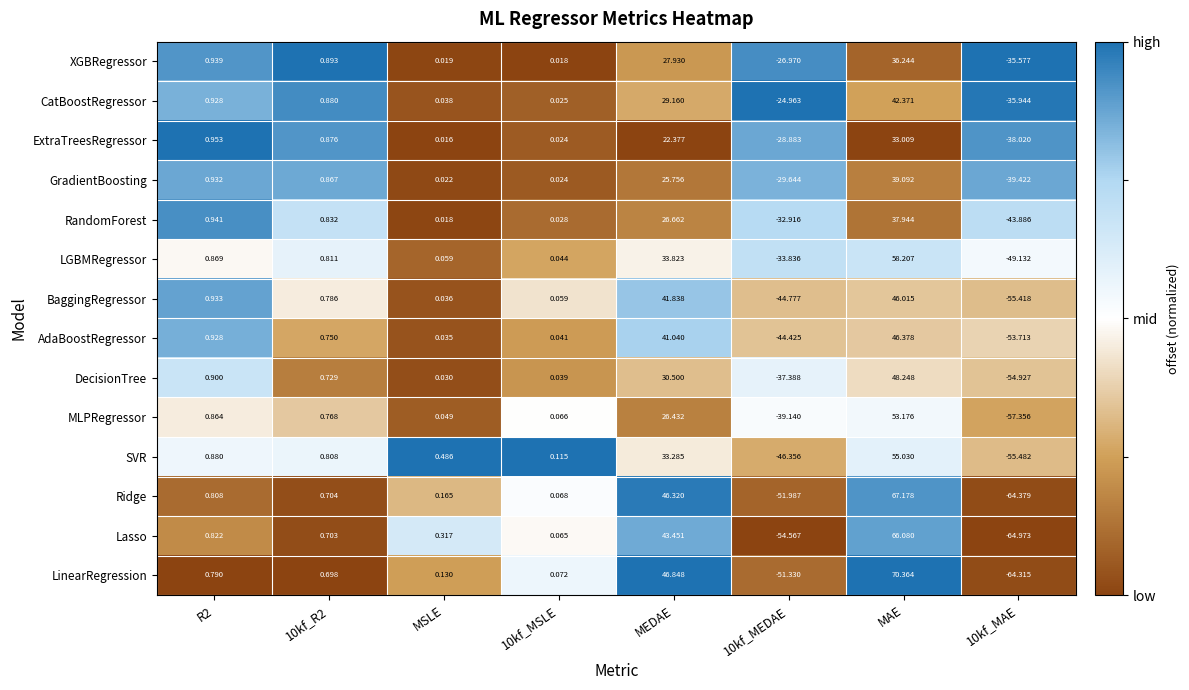

Which series has the widest spread of values?

LinearRegression